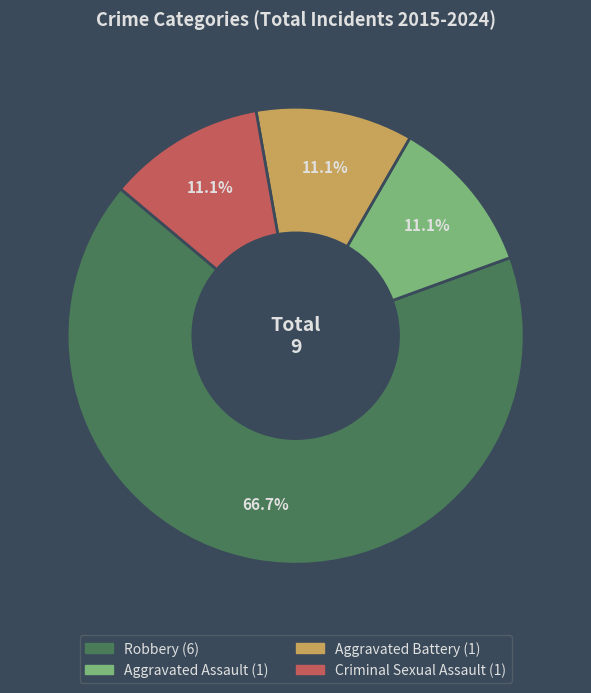

To the nearest percent, what is the combined percentage of Aggravated Battery and Robbery?

78%